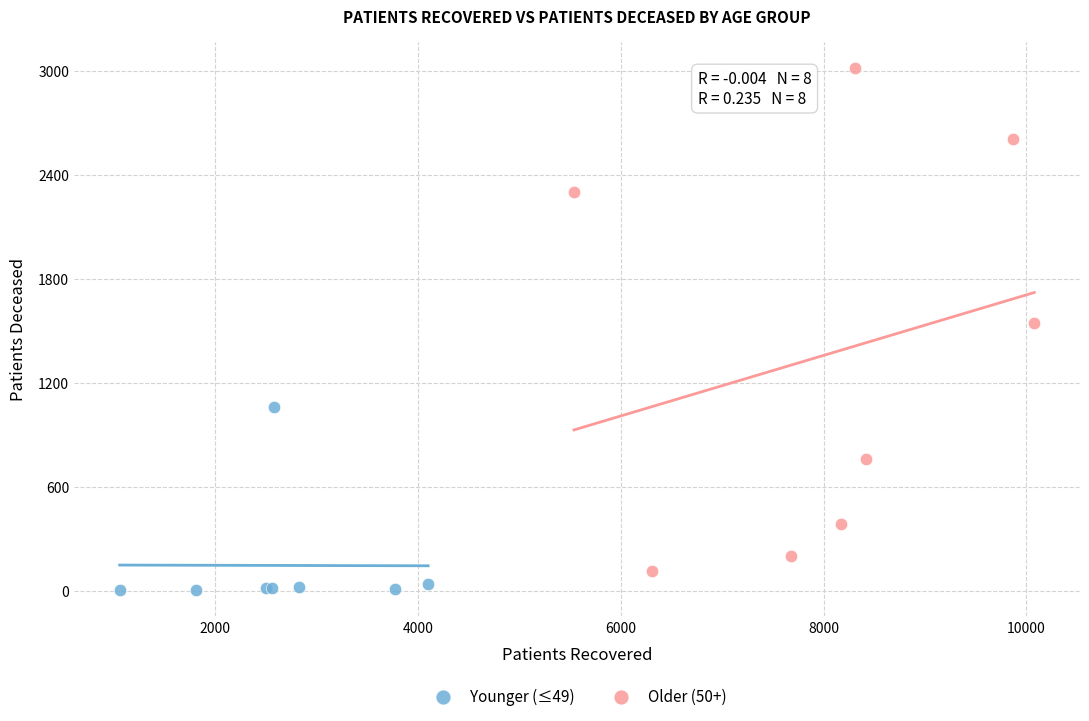

What are all the series names shown in the legend?

Younger (≤49), Older (50+)